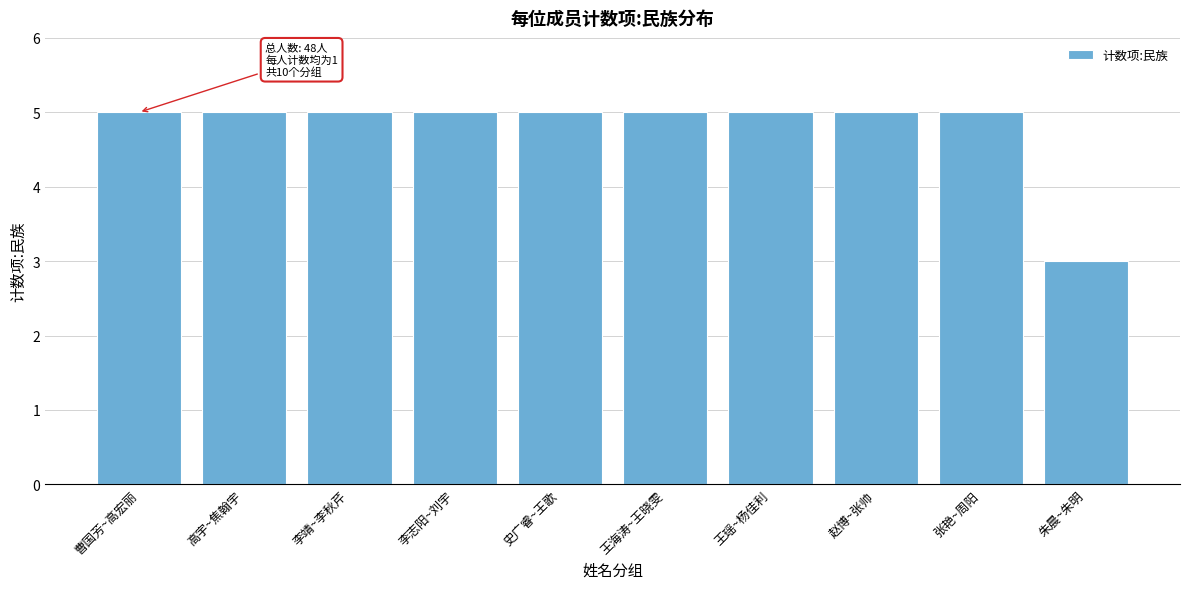

Reading left to right, extract all data points from this chart.

曹国芳~高宏丽=5	高宇~焦翰宇=5	李靖~李秋芹=5	李志阳~刘宇=5	史广睿~王歌=5	王海涛~王晓雯=5	王瑶~杨佳利=5	赵博~张帅=5	张艳~周阳=5	朱晨~朱明=3